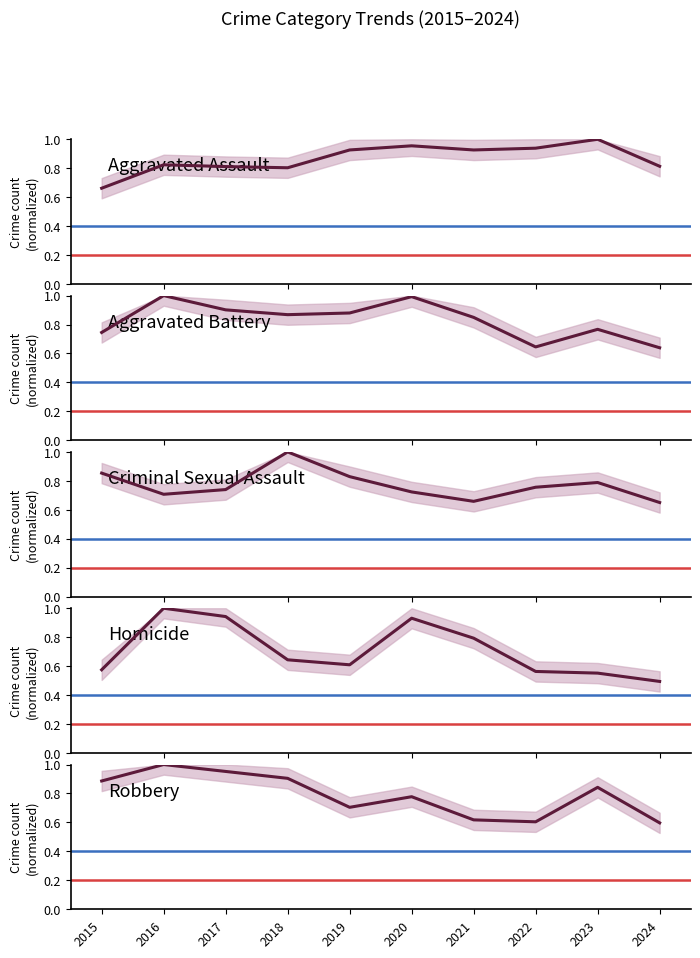

What is the total value across all series at 2015?

3.7